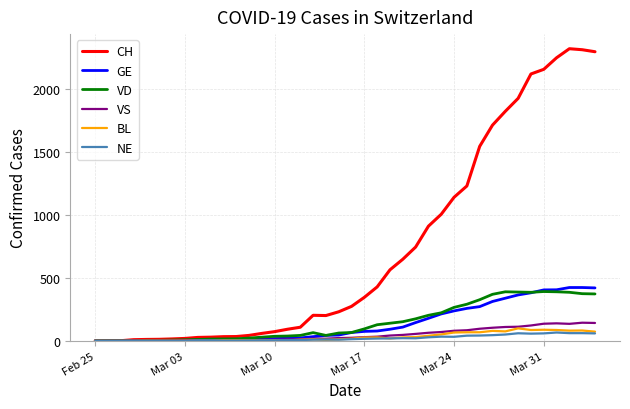

Which series has the largest range (max minus min)?

CH